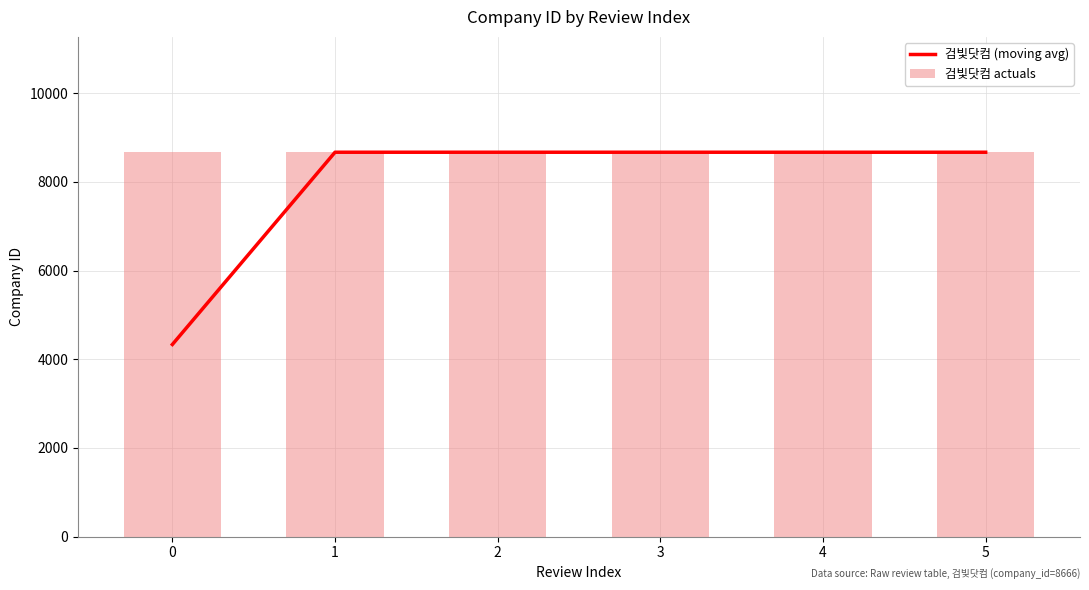

Rank the categories by 검빛닷컴 actuals value from lowest to highest.

0, 1, 2, 3, 4, 5